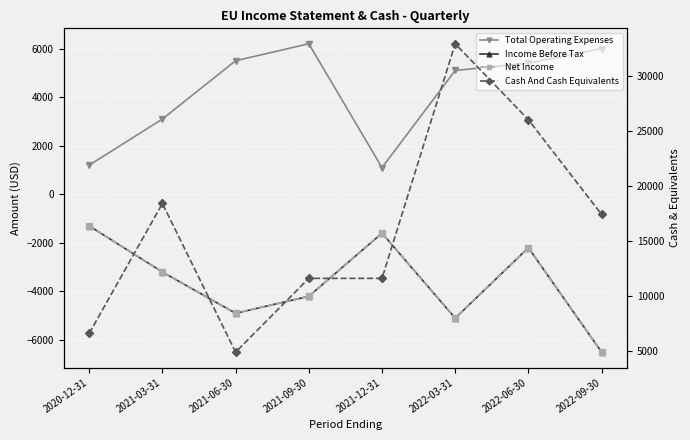

What is the greatest value displayed?

32900